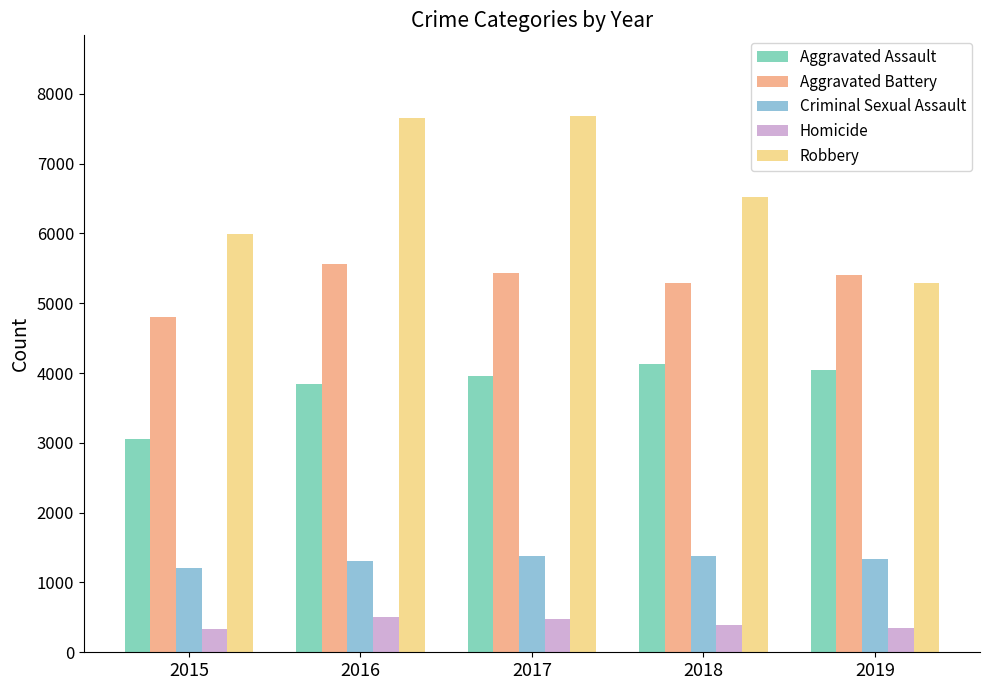

Where is Robbery nearest to the value 6485?

2018